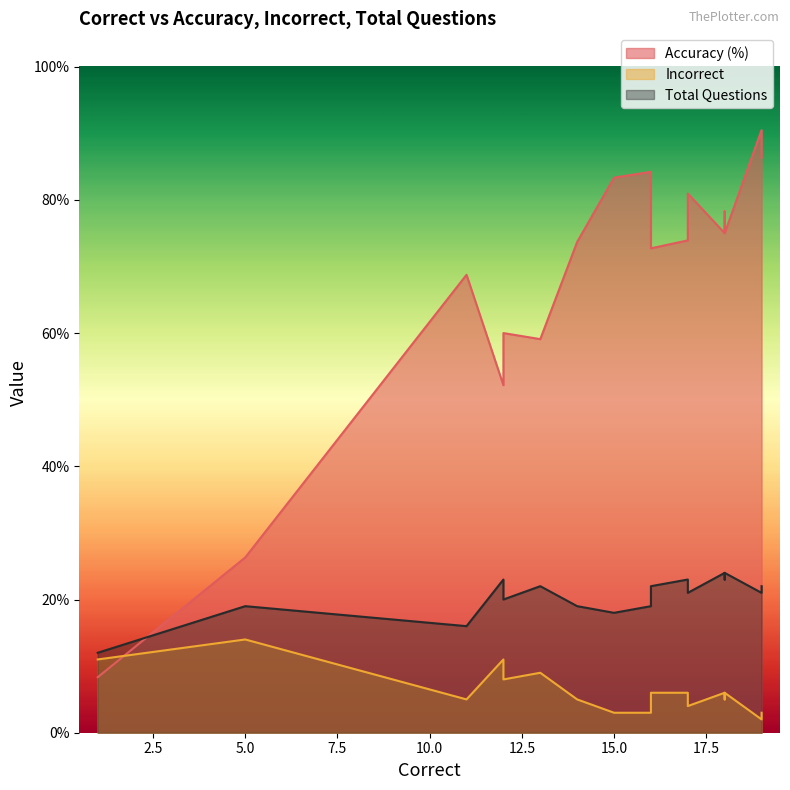

Reading left to right, list all the values displayed in this chart.

Accuracy (%): 17=73.9	11=68.8	19=90.5	12=52.2	16=84.2	5=26.3	1=8.3	12=57.1	18=78.3	14=73.7	17=81.0	19=86.4	12=60.0	16=72.7	18=75.0	17=73.9	18=75.0	15=83.3	13=59.1
Incorrect: 17=6.0	11=5.0	19=2.0	12=11.0	16=3.0	5=14.0	1=11.0	12=9.0	18=5.0	14=5.0	17=4.0	19=3.0	12=8.0	16=6.0	18=6.0	17=6.0	18=6.0	15=3.0	13=9.0
Total Questions: 17=23.0	11=16.0	19=21.0	12=23.0	16=19.0	5=19.0	1=12.0	12=21.0	18=23.0	14=19.0	17=21.0	19=22.0	12=20.0	16=22.0	18=24.0	17=23.0	18=24.0	15=18.0	13=22.0